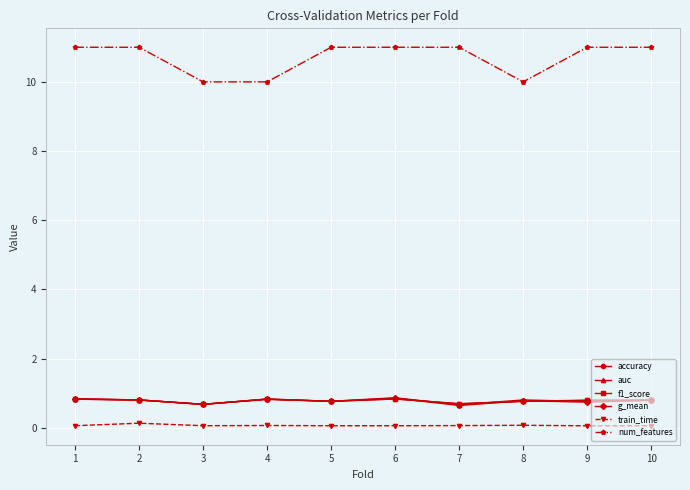

Which series has the widest spread of values?

num_features